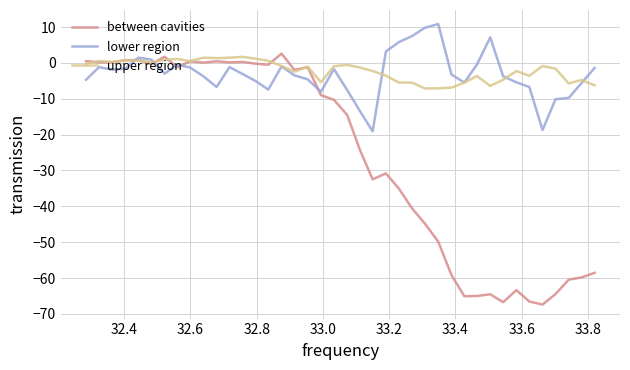

Which series has the widest spread of values?

between cavities